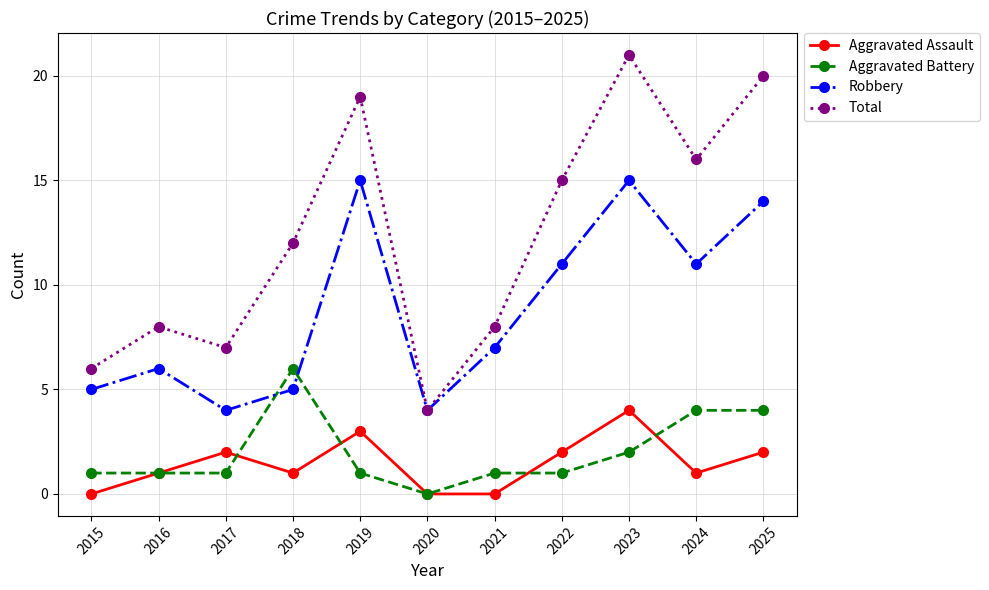

What is the sum of all Aggravated Battery values?

22